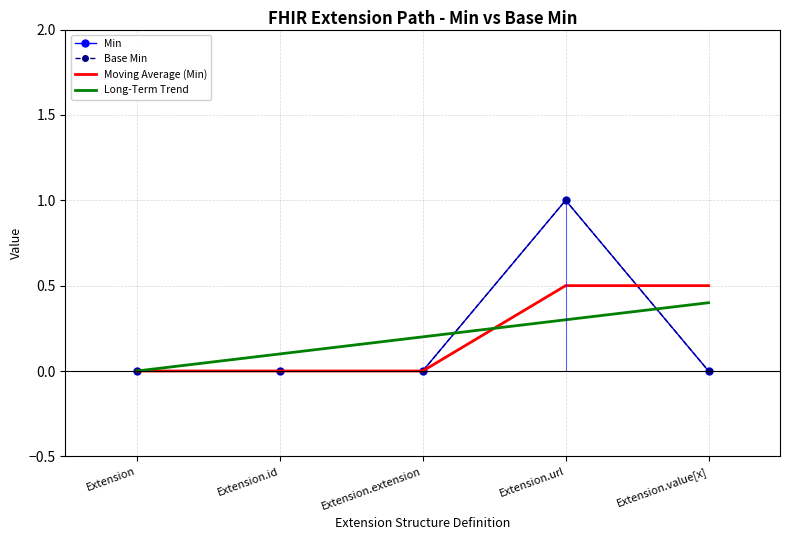

Which series has the widest spread of values?

Min